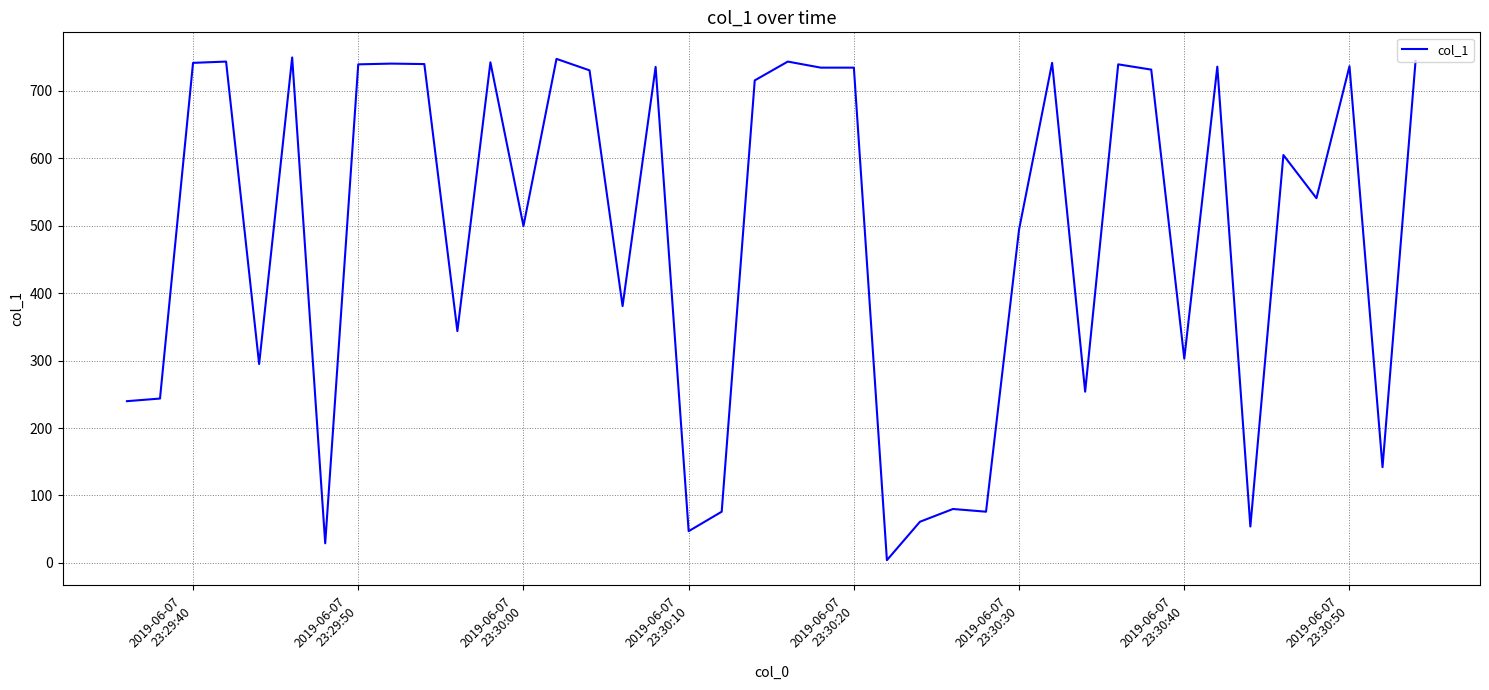

What is the maximum value shown in the chart?

749.5